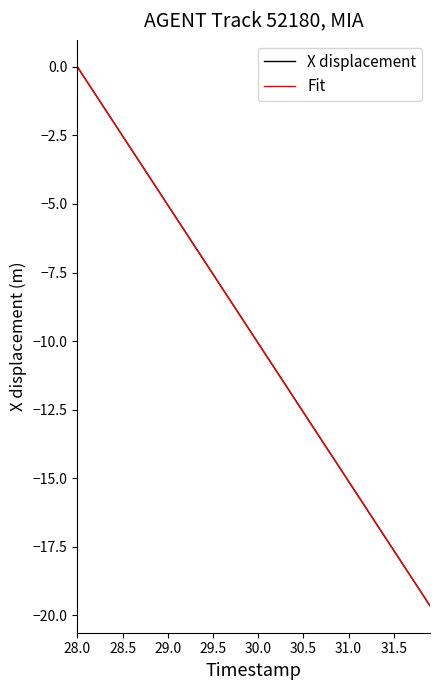

How many lines are shown in the chart?

2